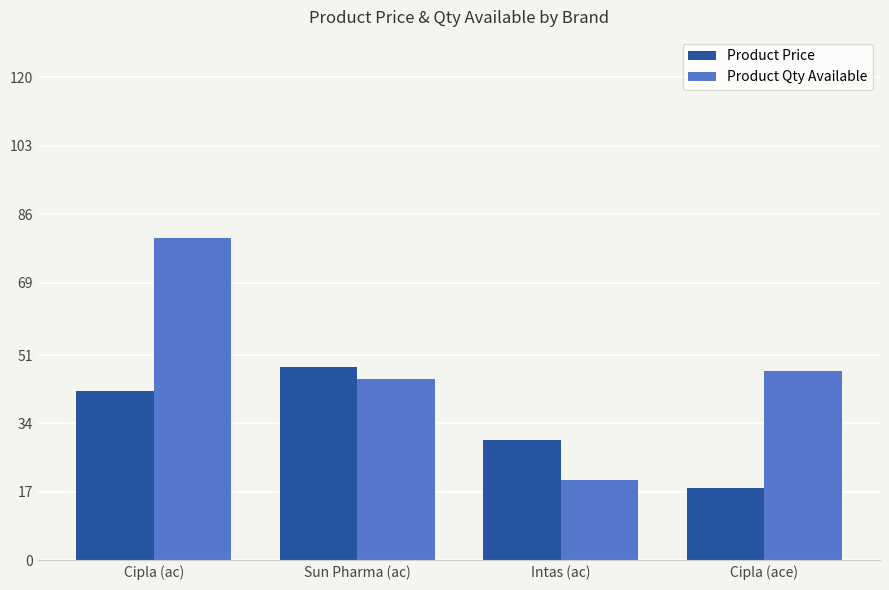

At which category is the sum across all series the highest?

Cipla (ac)